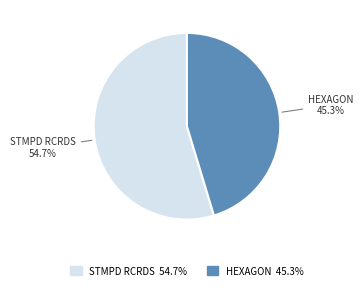

Is STMPD RCRDS the majority of the pie?

Yes